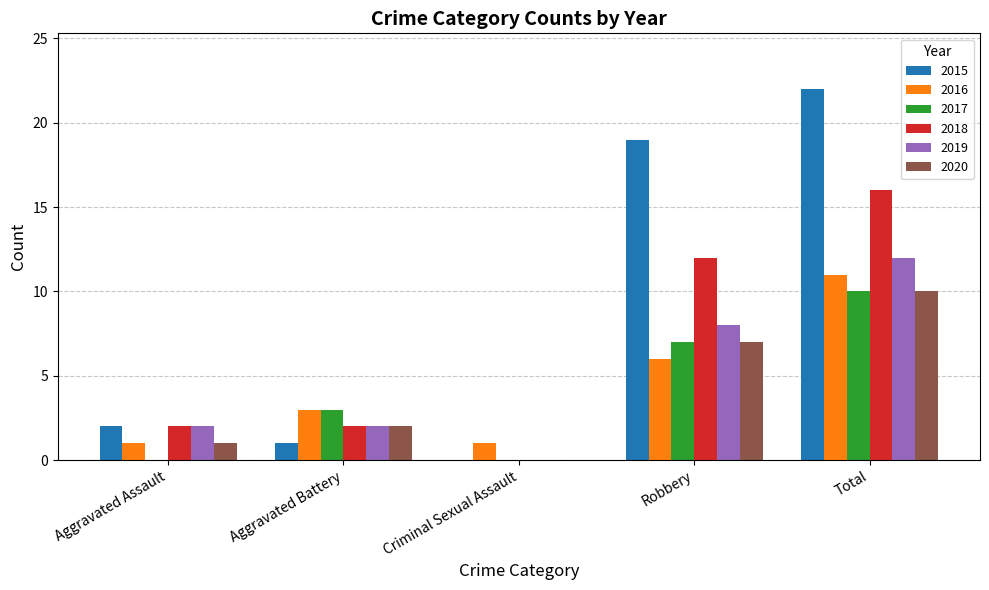

Is it true that 2020 equals 0 at Criminal Sexual Assault?

True